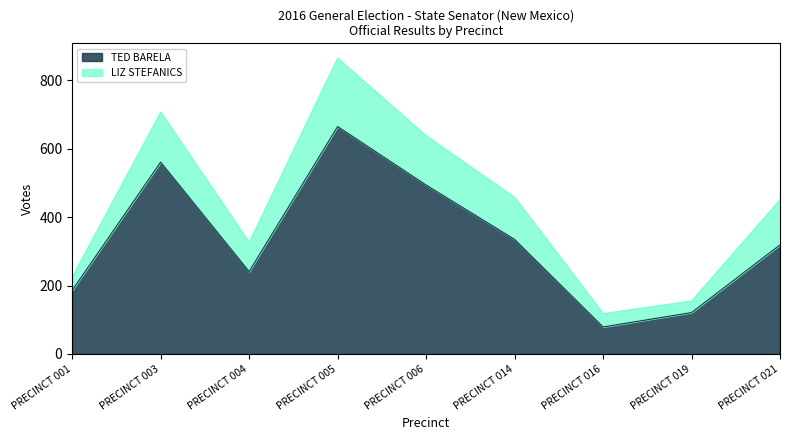

At which category does the chart reach its peak across all series?

PRECINCT 005